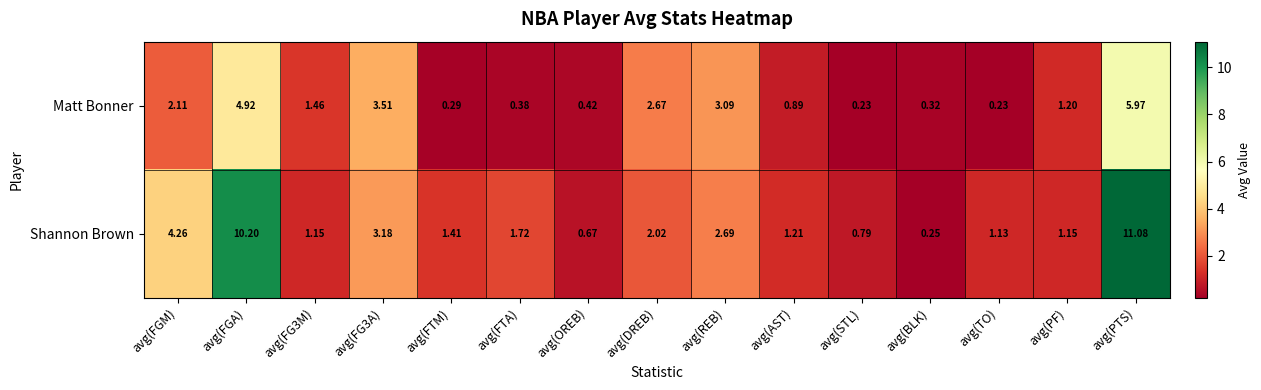

At which label does Shannon Brown reach its minimum?

avg(BLK)